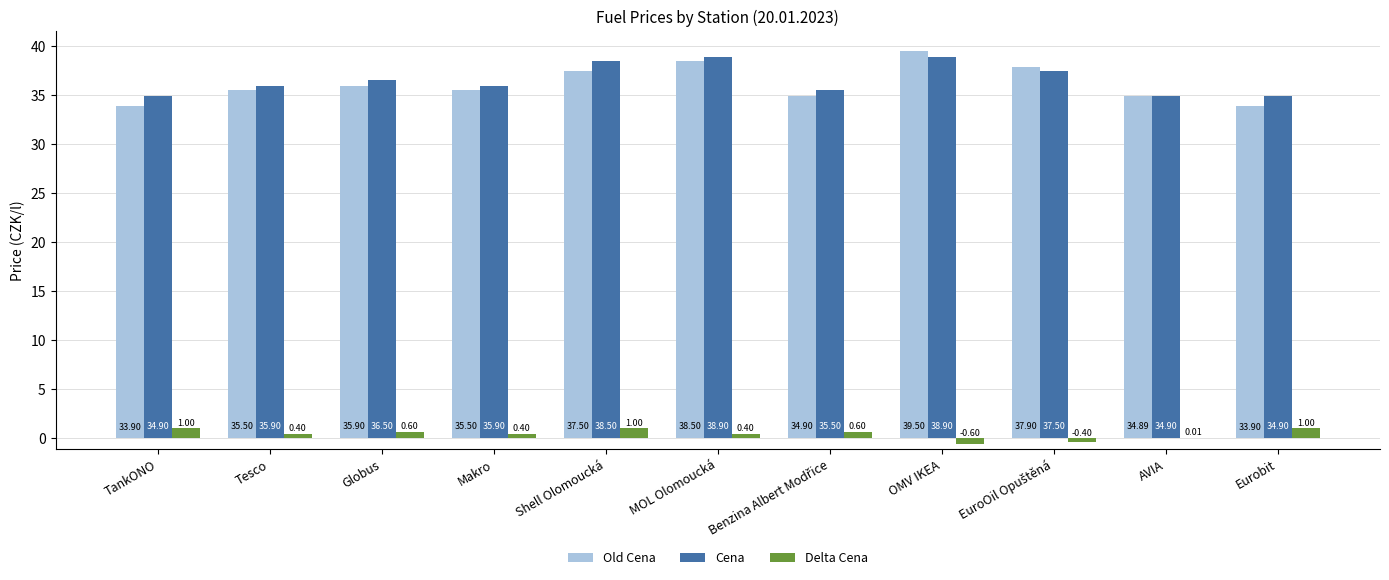

Are the bars grouped side by side (vs. stacked)?

Yes